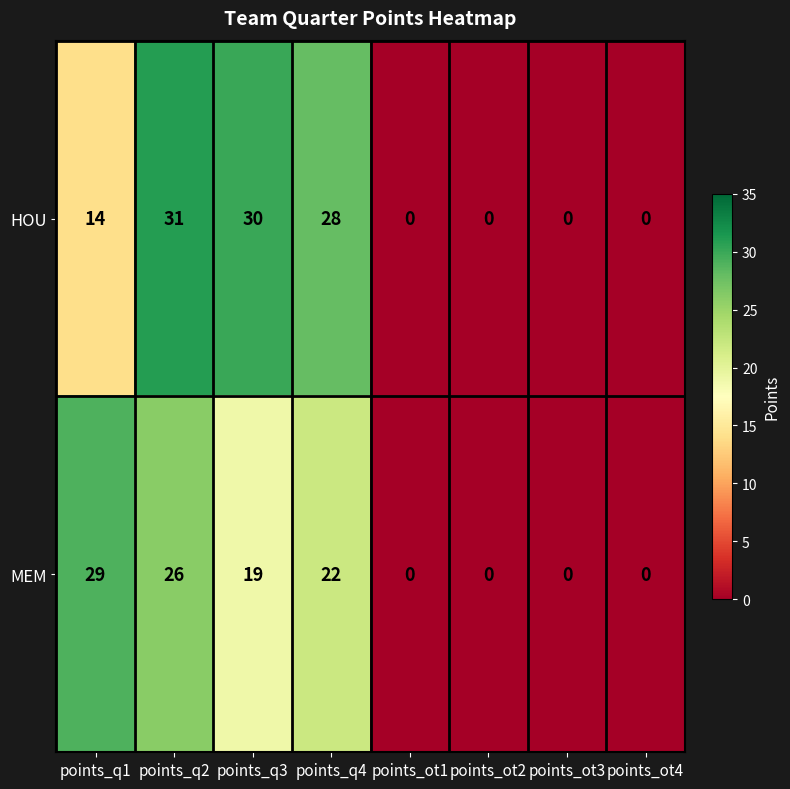

Which series has the largest range (max minus min)?

HOU